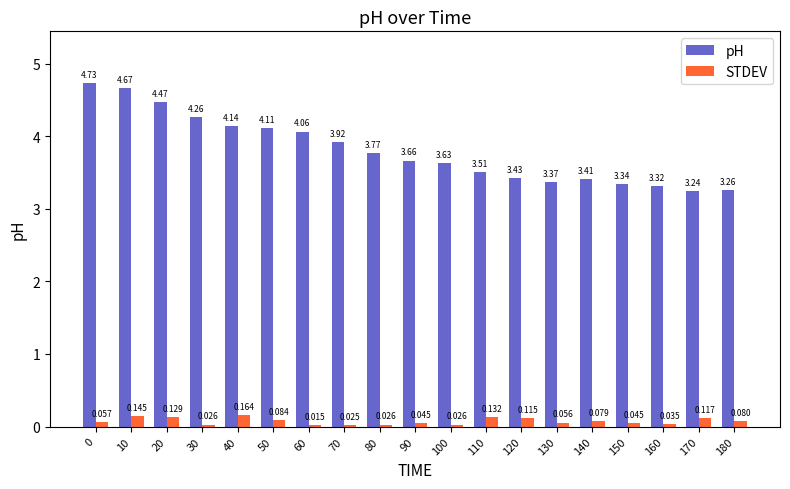

Which series changed the most between 50 and 120?

pH